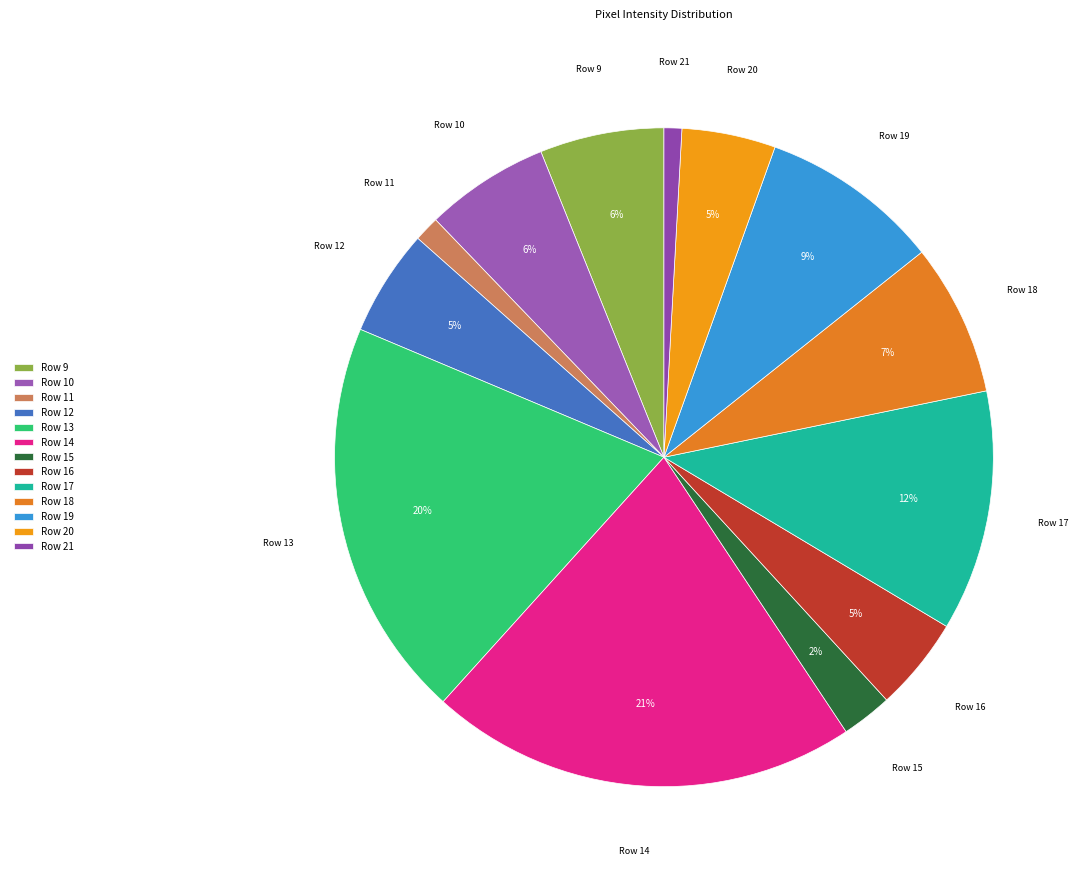

Between Row 19 and Row 17, which is larger?

Row 17